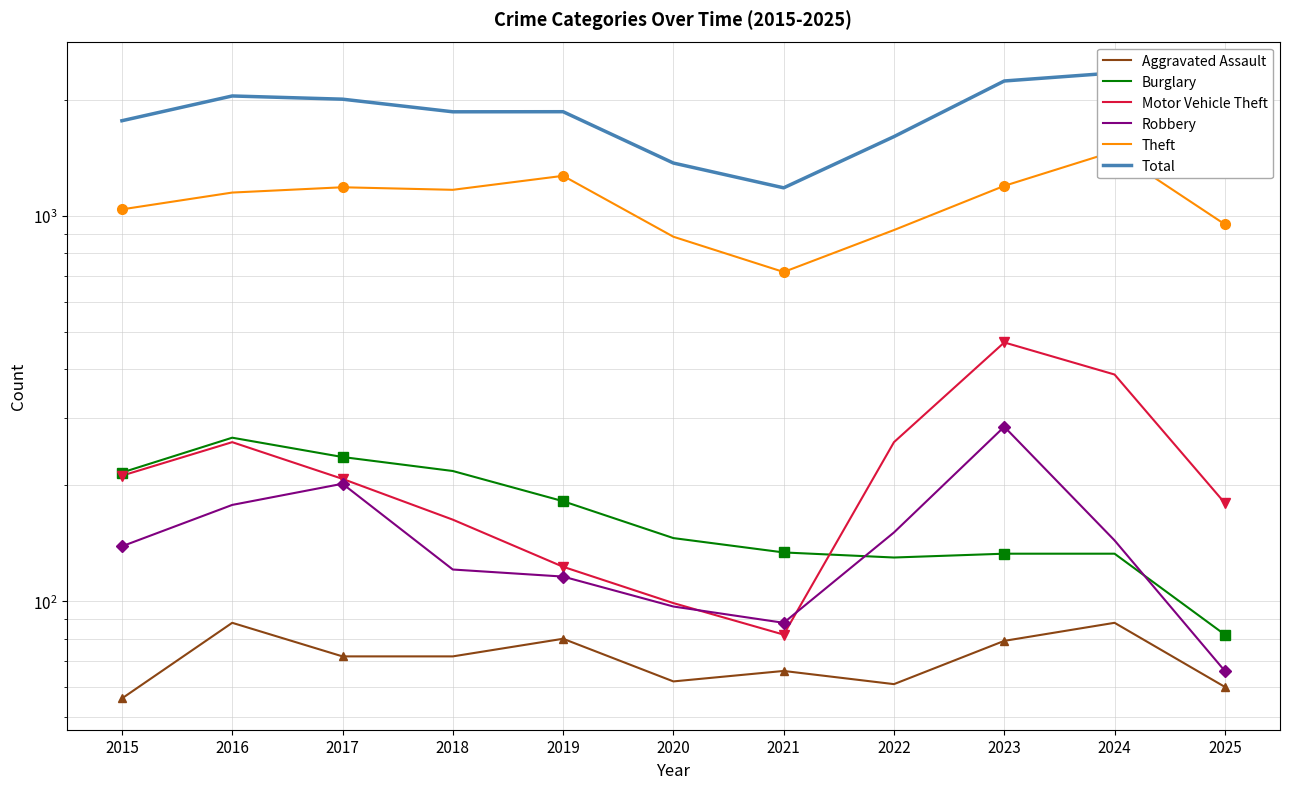

What is the minimum value for Total?

1184